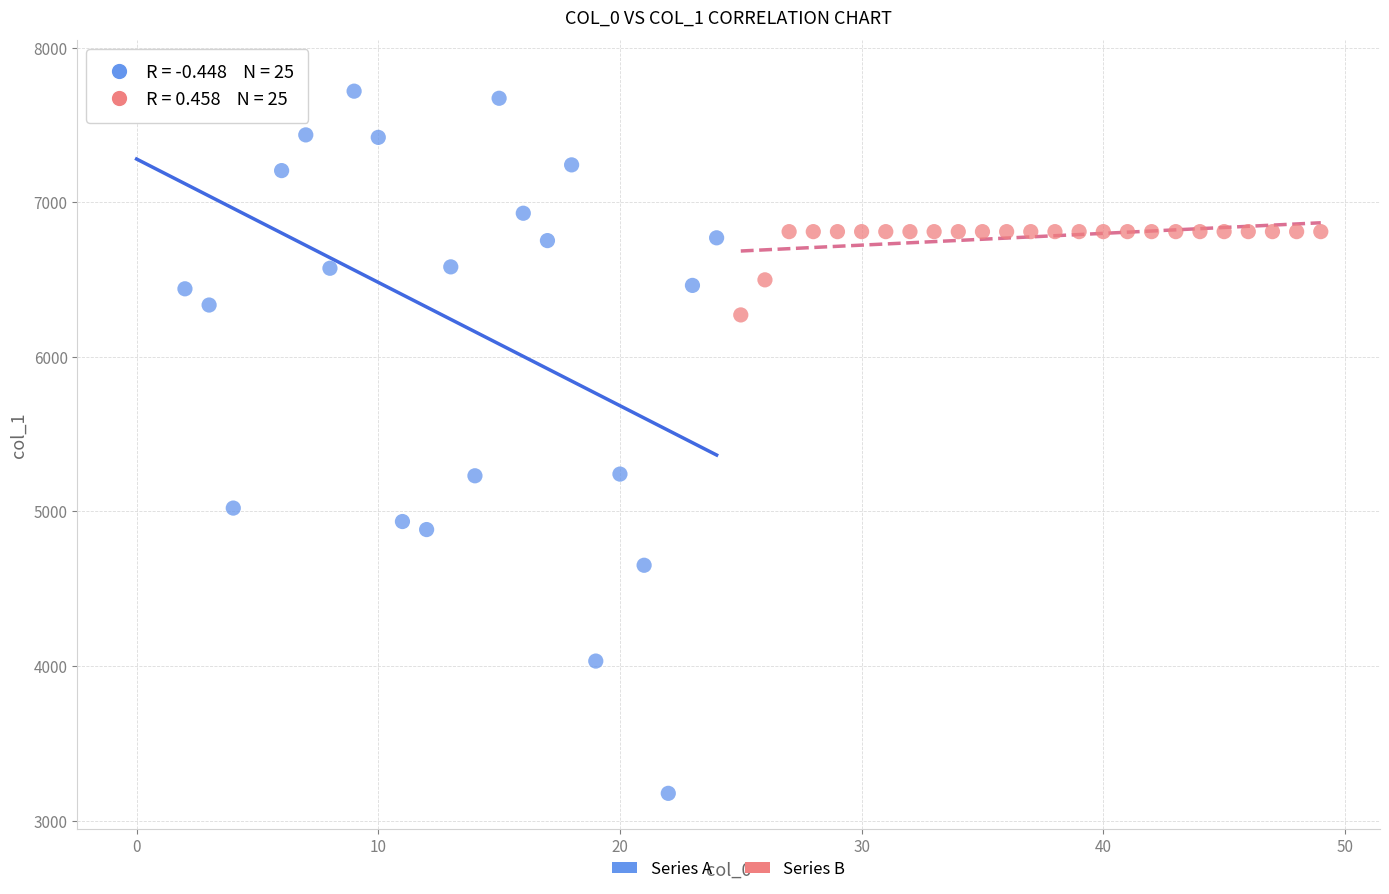

Which series reaches the minimum Y coordinate?

Series A